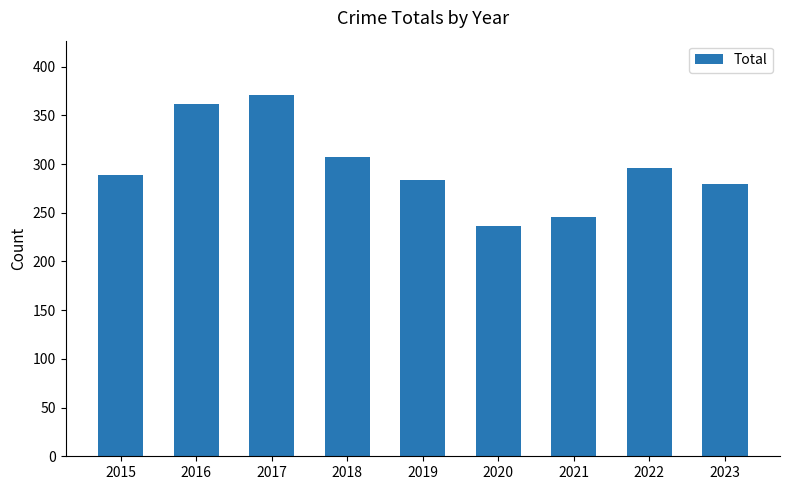

What is the maximum value shown in the chart?

371